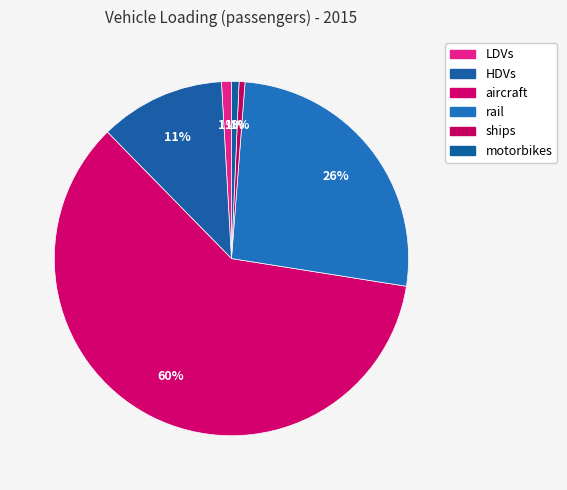

What percentage is NOT represented by rail?

73.7%